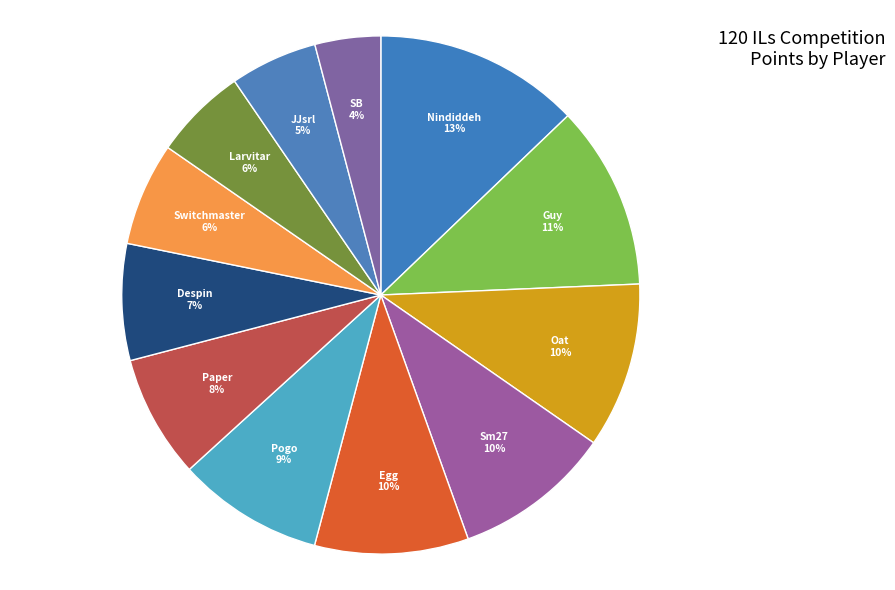

What percentage is the Despin slice, to the nearest percent?

7%